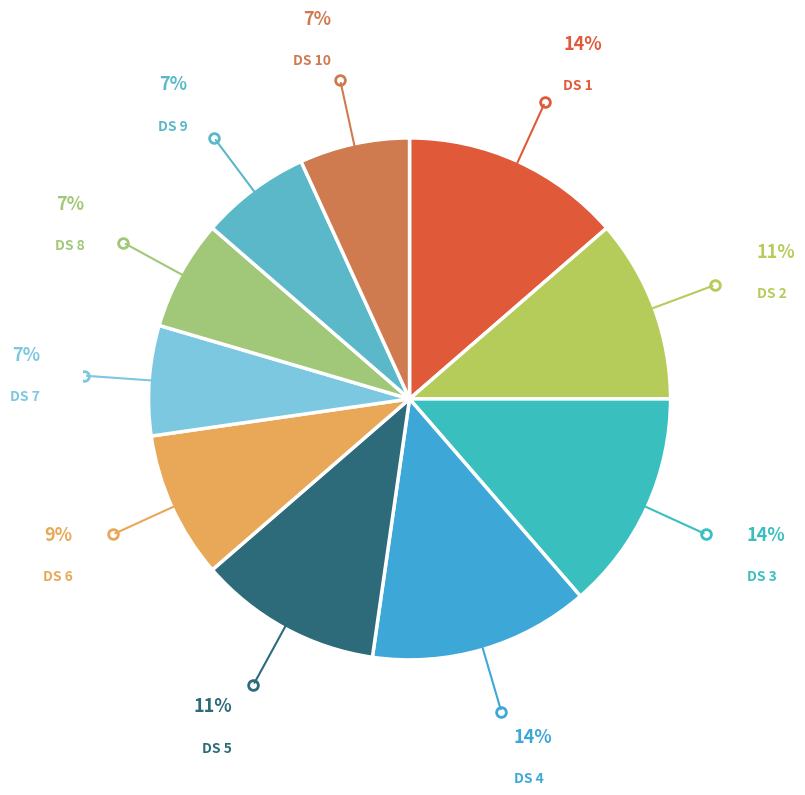

To the nearest percent, what is the difference between the largest and smallest slice percentages?

7%